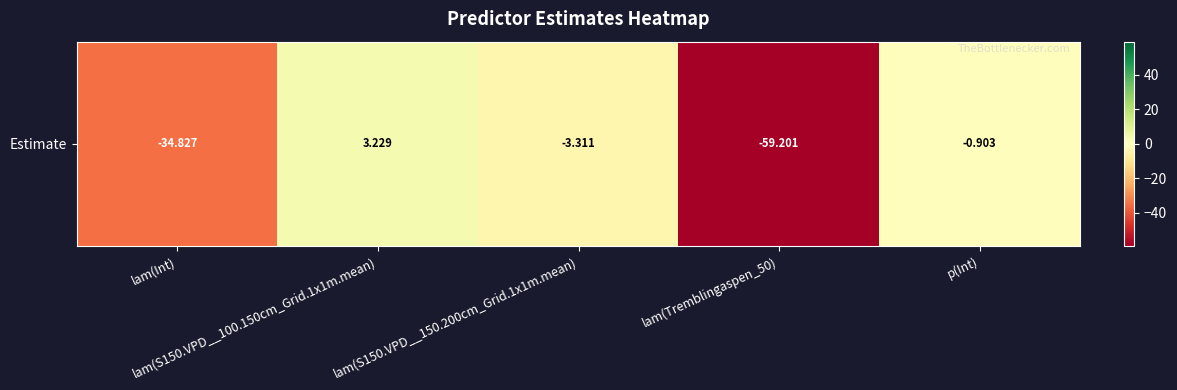

List the labels in order of value, smallest first.

lam(Tremblingaspen_50), lam(Int), lam(S150.VPD__150.200cm_Grid.1x1m.mean), p(Int), lam(S150.VPD__100.150cm_Grid.1x1m.mean)